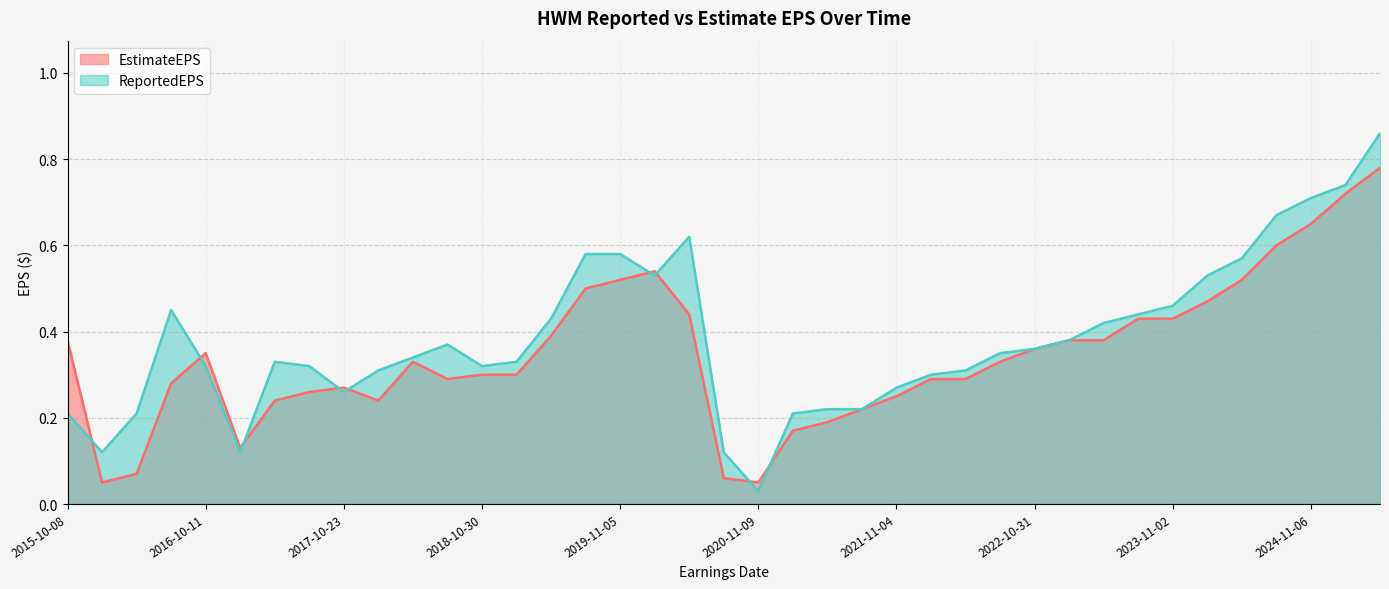

Does the chart have visible grid lines?

Yes